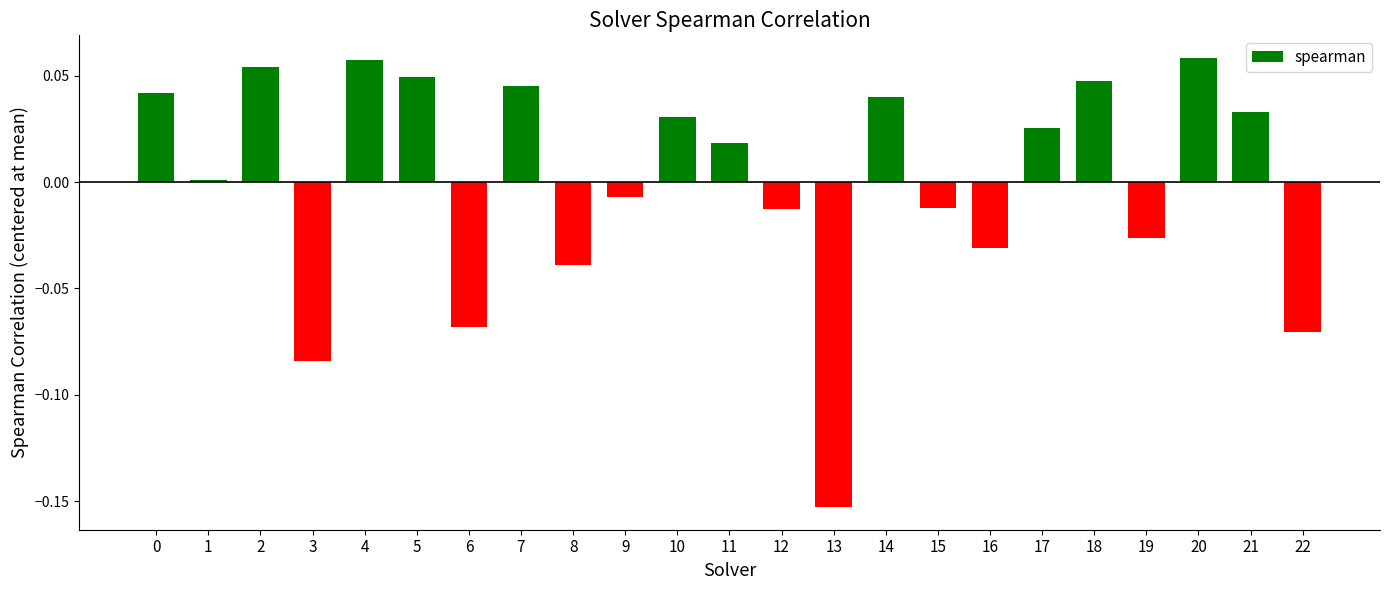

At which label is the value closest to 0?

1